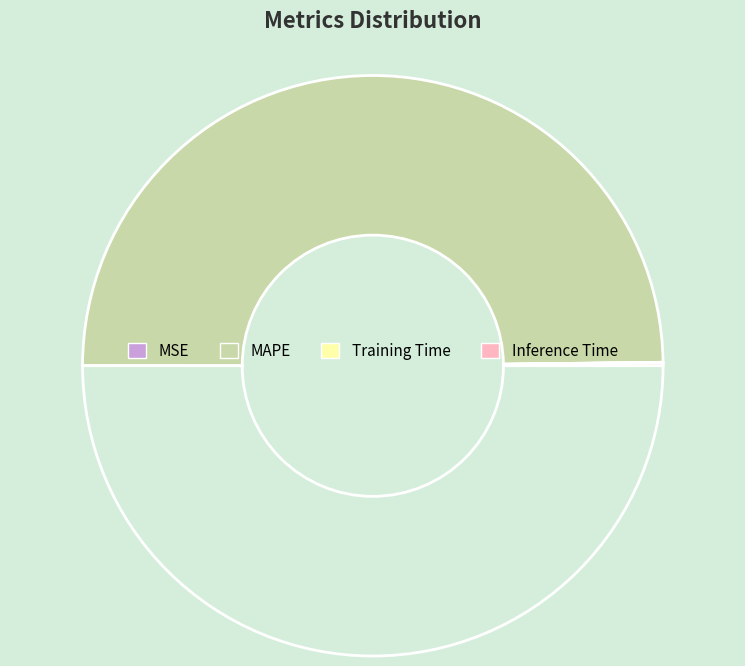

Does any single category account for the majority?

Yes